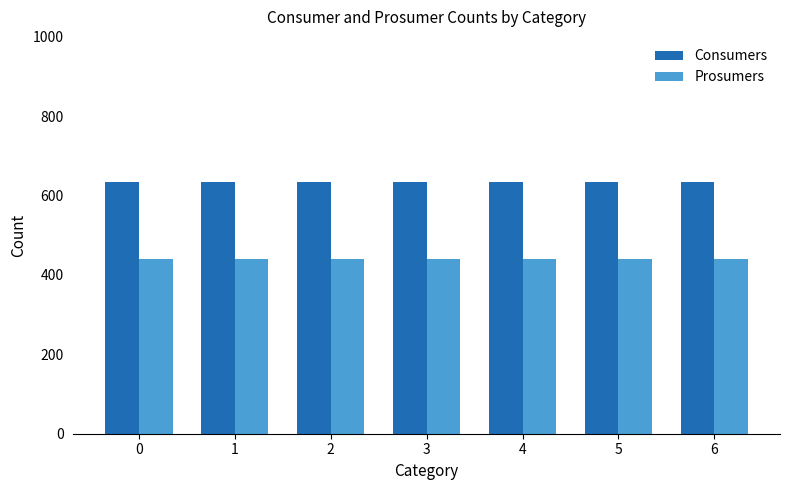

Read the Consumers value at 2.

635